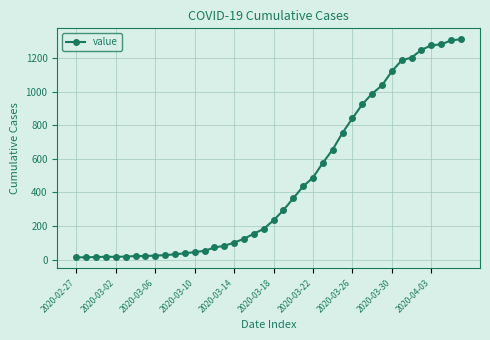

What is the greatest value displayed?

1312